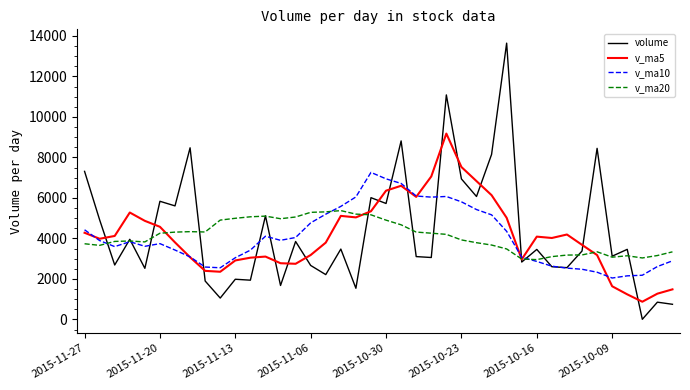

What is the difference between the second highest and minimum values in the v_ma20 series?

2357.5